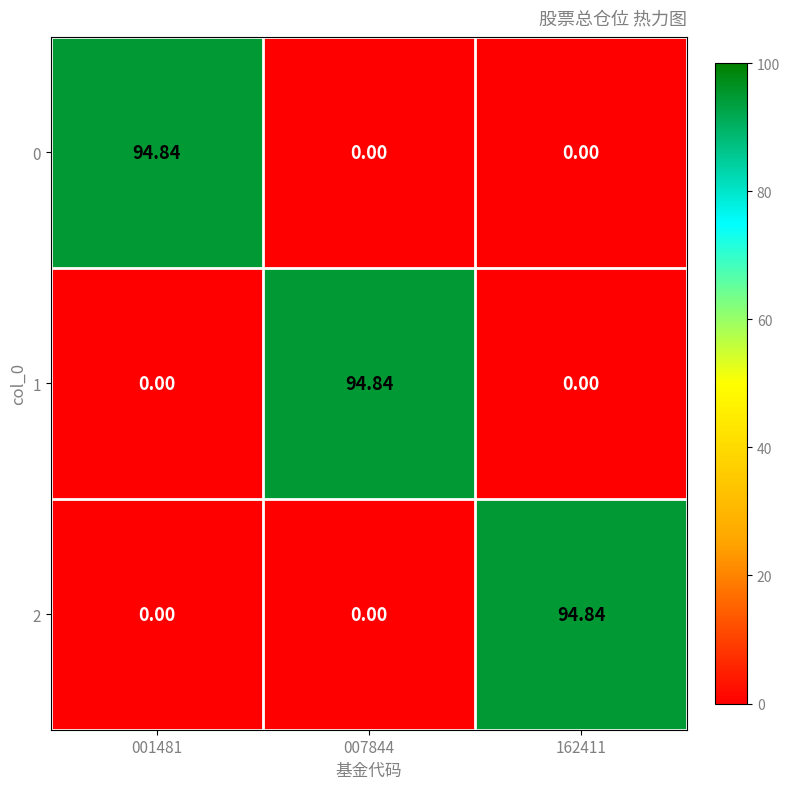

Count the number of data series in this chart.

3